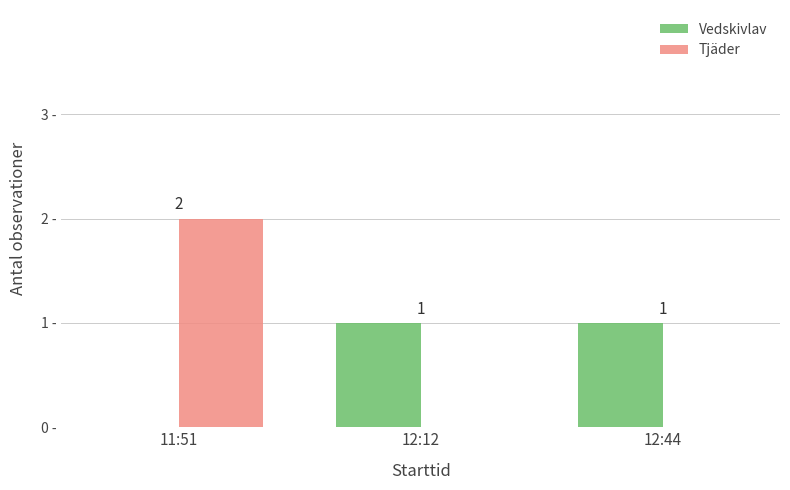

Where is Vedskivlav nearest to the value 0?

11:51